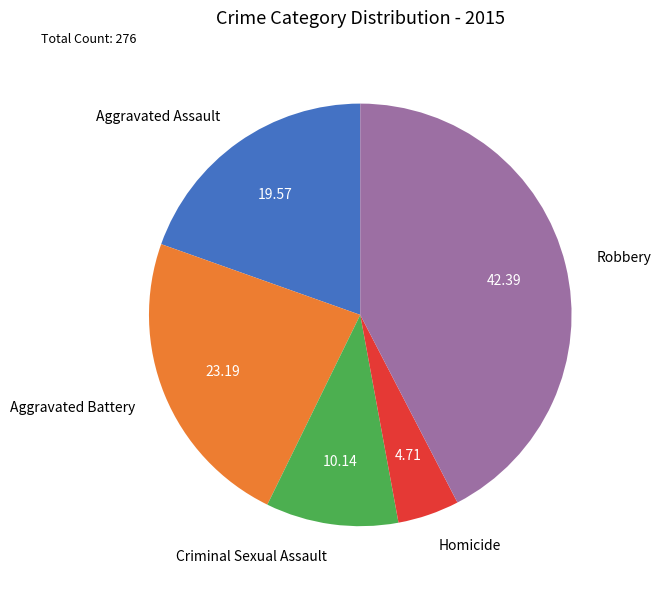

How many segments does this pie chart have?

5